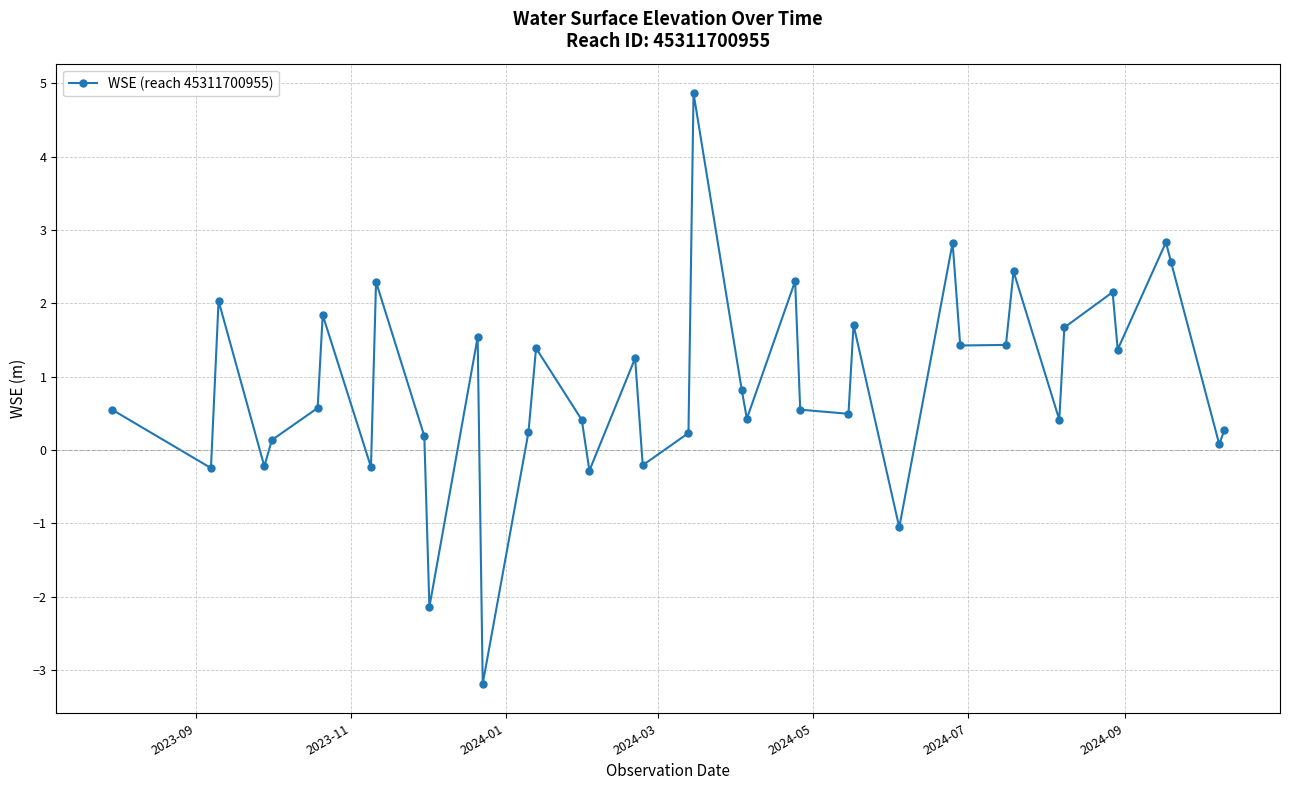

How many points are higher than both their immediate neighbors (excluding endpoints)?

13